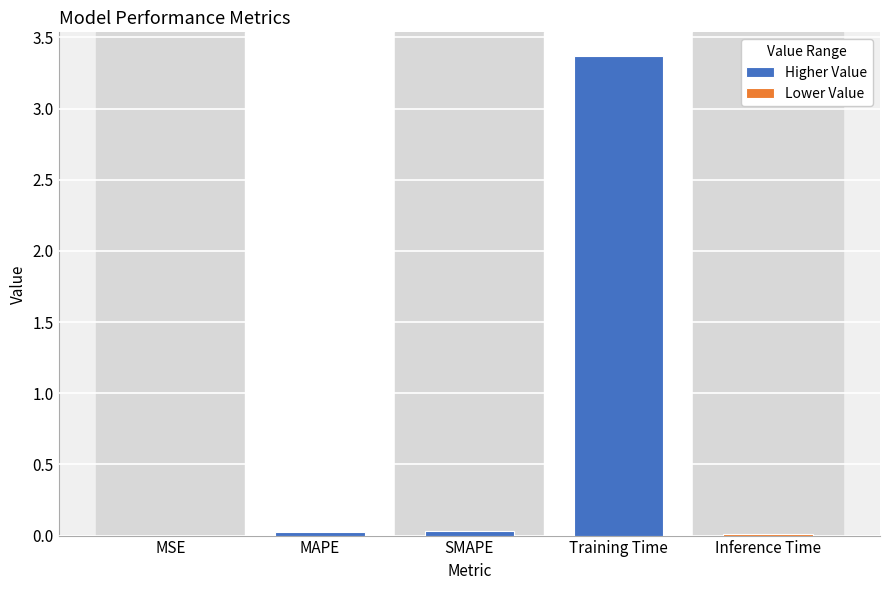

Reading left to right, extract all data points from this chart.

0.0	0.0	0.0	3.4	0.0